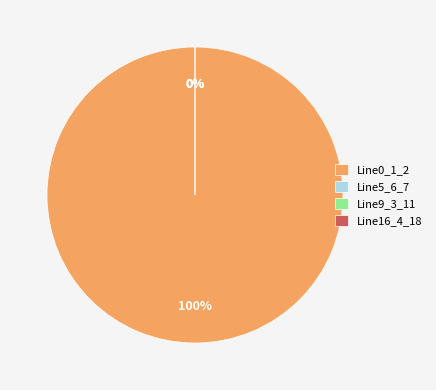

Is the sum of Line9_3_11 and Line4_2_6 greater than half?

No